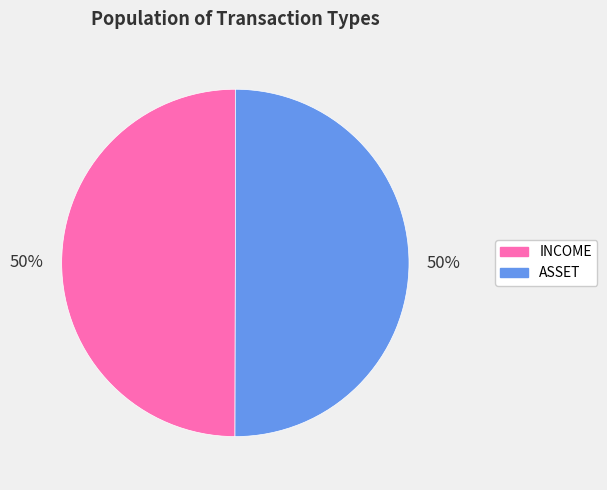

To the nearest percent, what percentage of the pie is ASSET?

50%